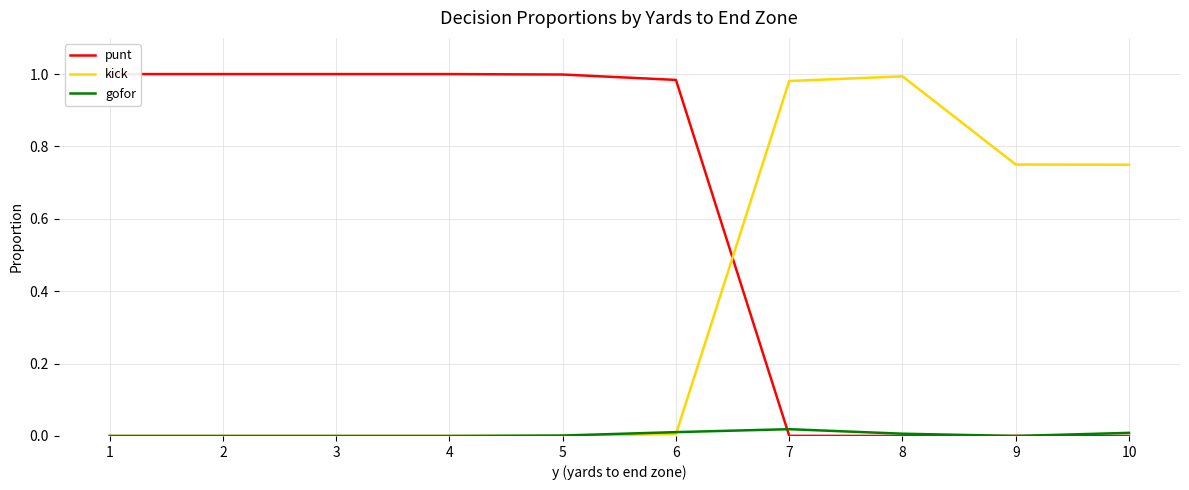

Rank the series by their maximum value, from lowest to highest.

gofor, kick, punt